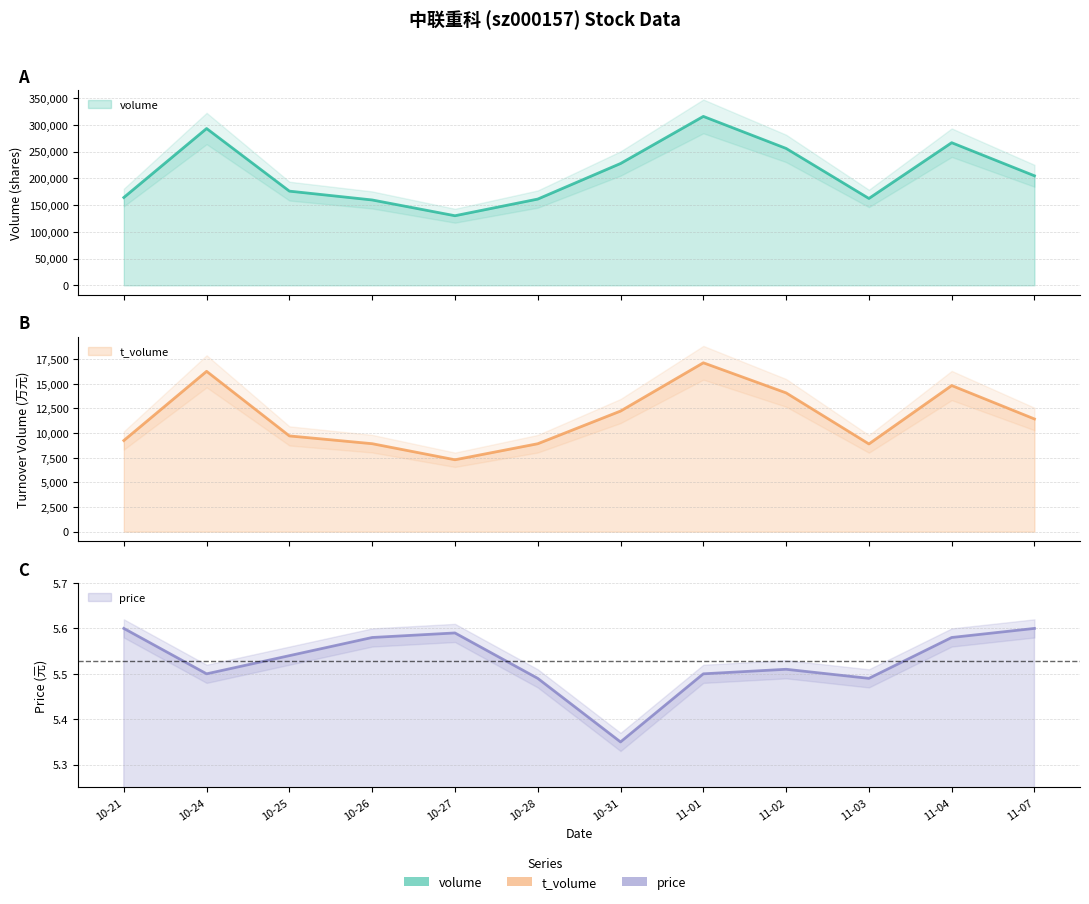

At how many categories does at least one series exceed 14487?

12